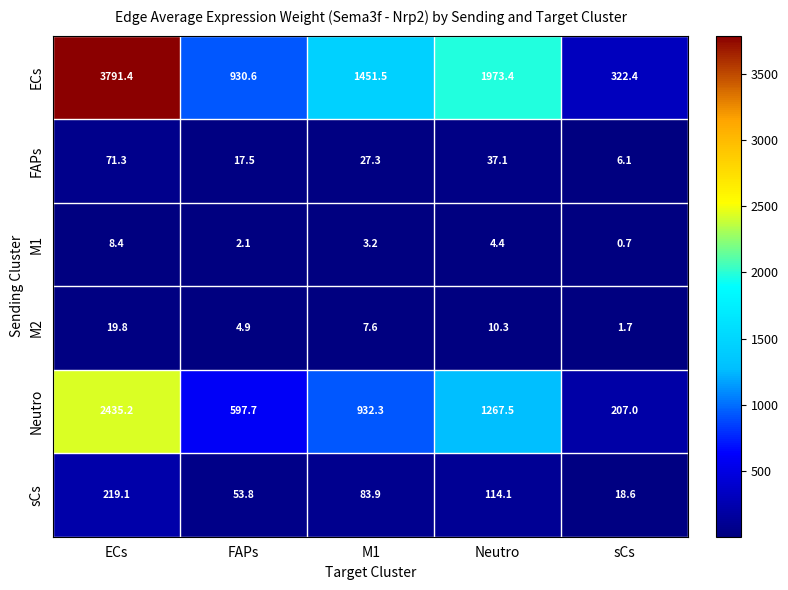

Where does the FAPs series first go above 27?

ECs